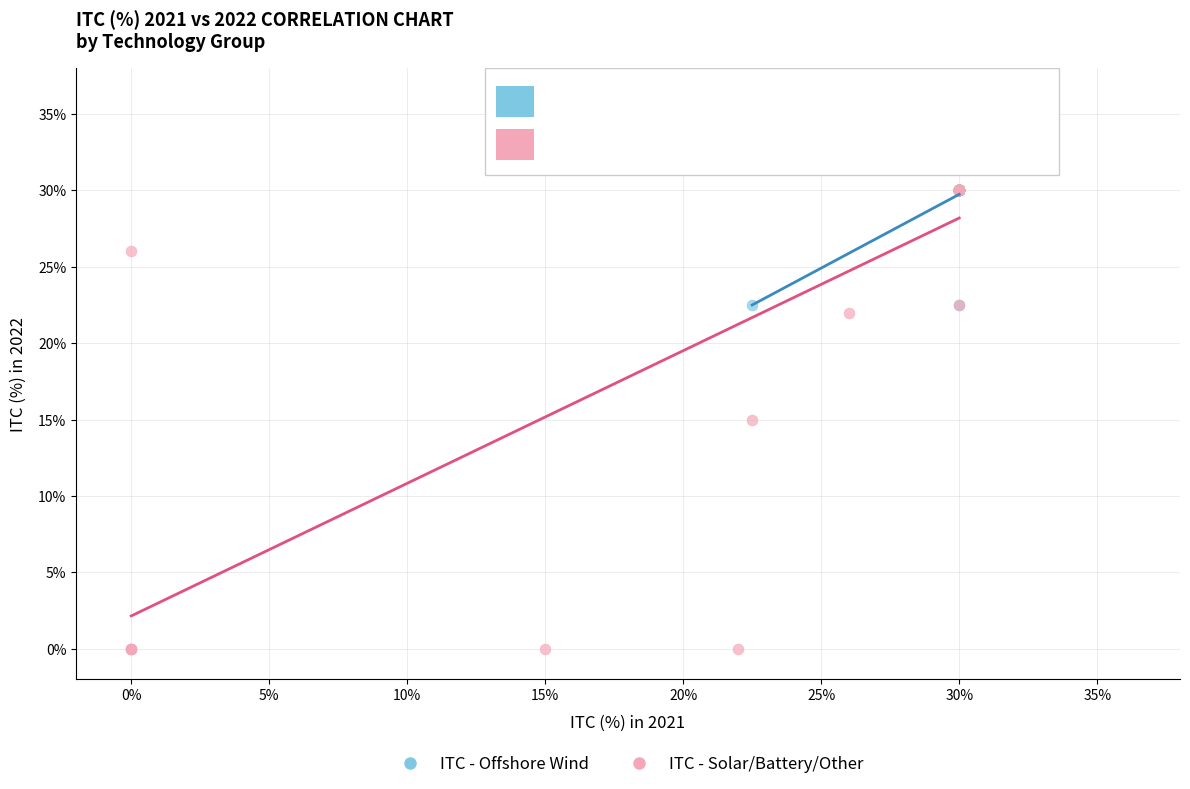

Which series has the largest Y range (max minus min)?

ITC - Solar/Battery/Other